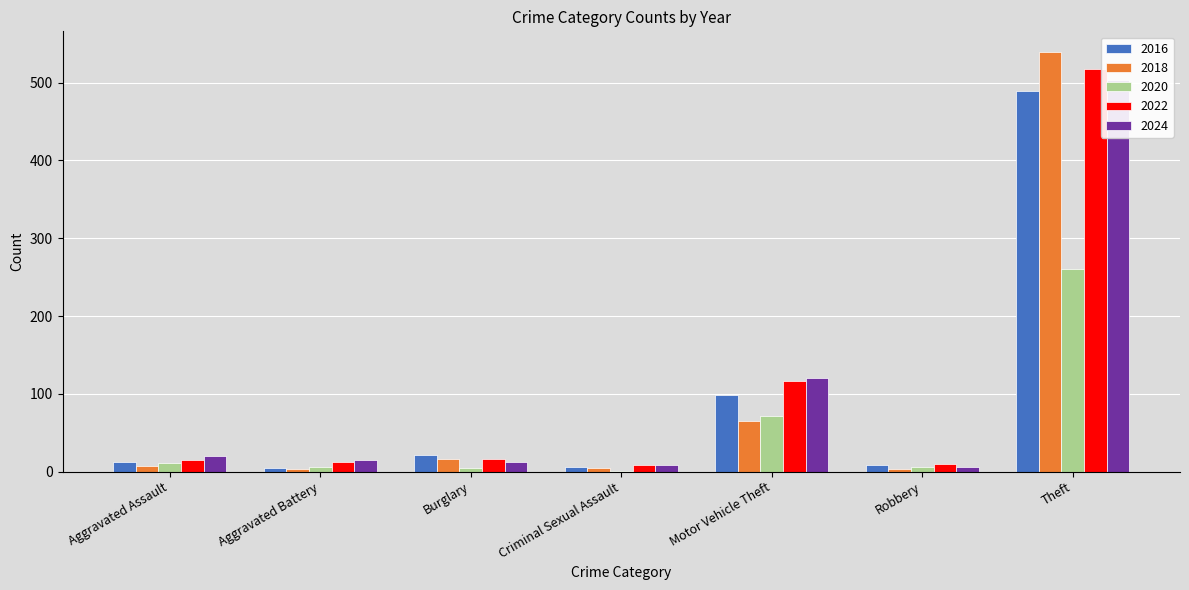

What is the minimum value shown in the chart?

1